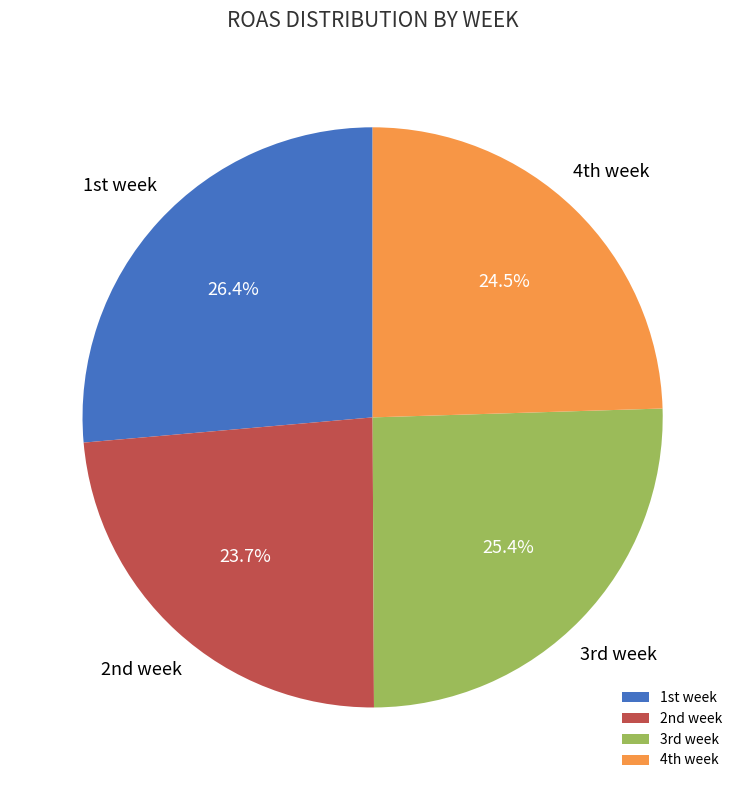

To the nearest percent, what is the difference between the largest and smallest slice percentages?

3%